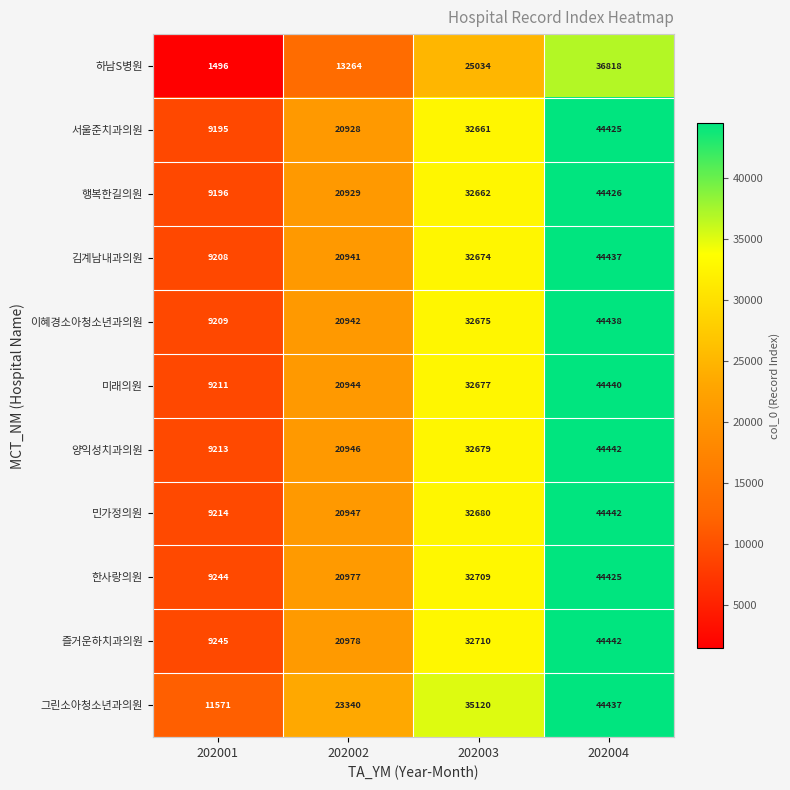

Which series changed the most between 202002 and 202003?

그린소아청소년과의원